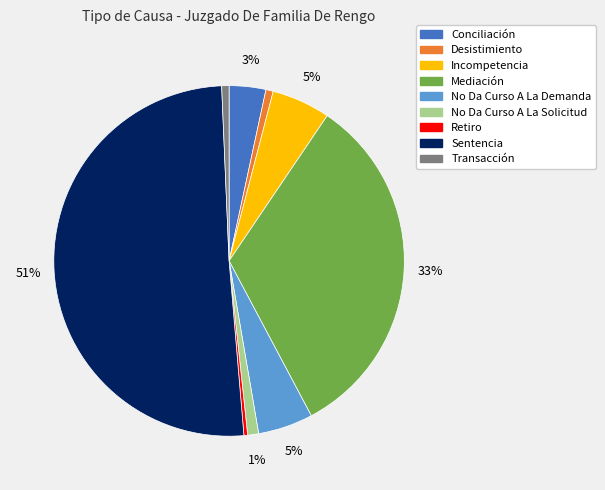

Is the sum of No Da Curso A La Solicitud and Mediación greater than half?

No